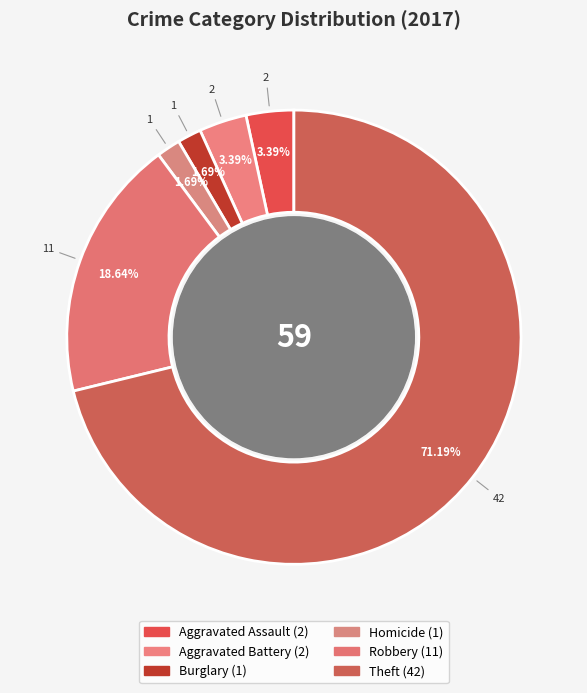

Count the number of slices in the pie.

6